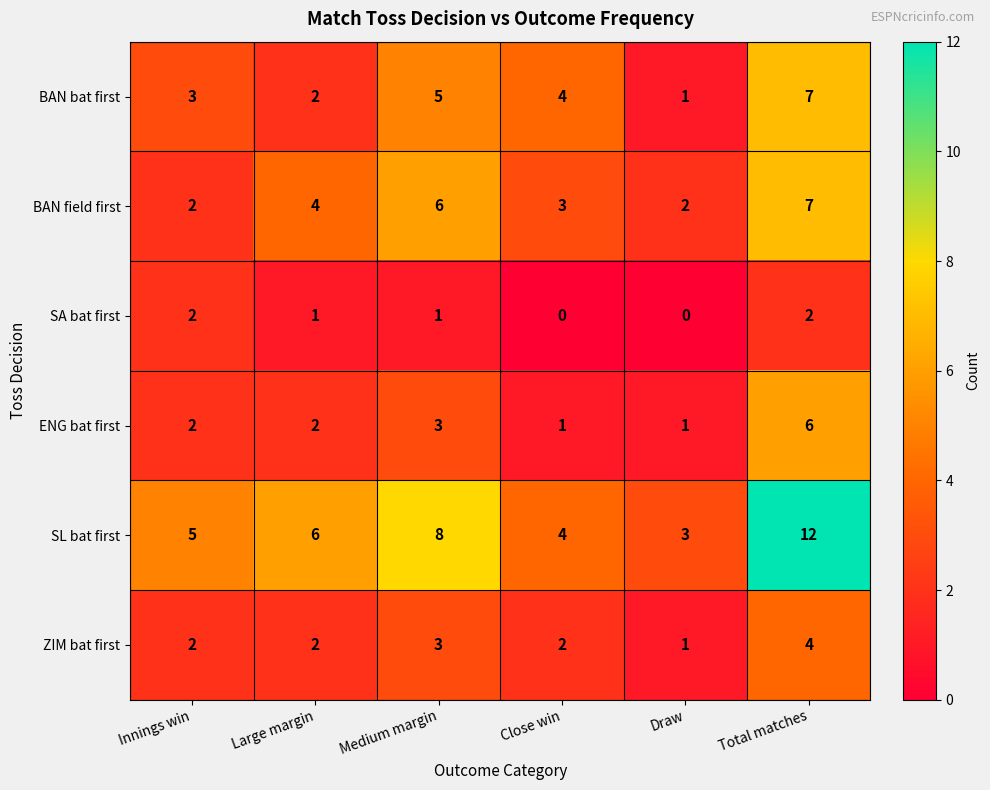

Which series has the largest range (max minus min)?

SL bat first